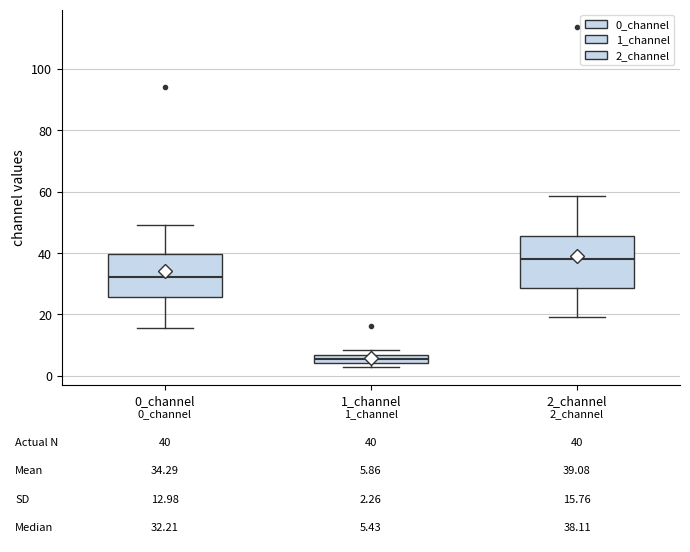

Which box's median line is the lowest?

1_channel